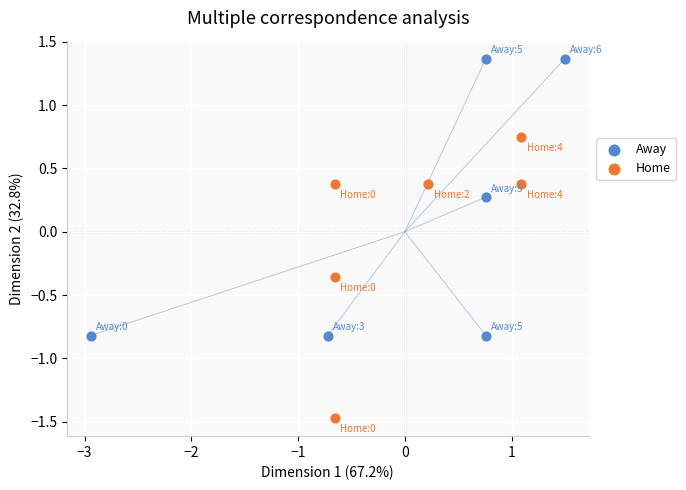

Which series contains the lowest Y value?

Home